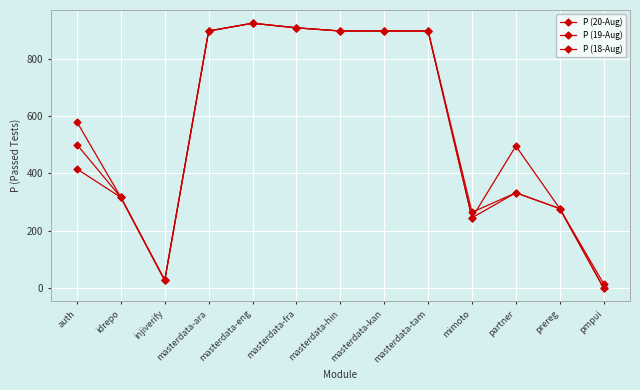

Which series ends up on top after the final intersection of P (19-Aug) and P (20-Aug)?

P (19-Aug)